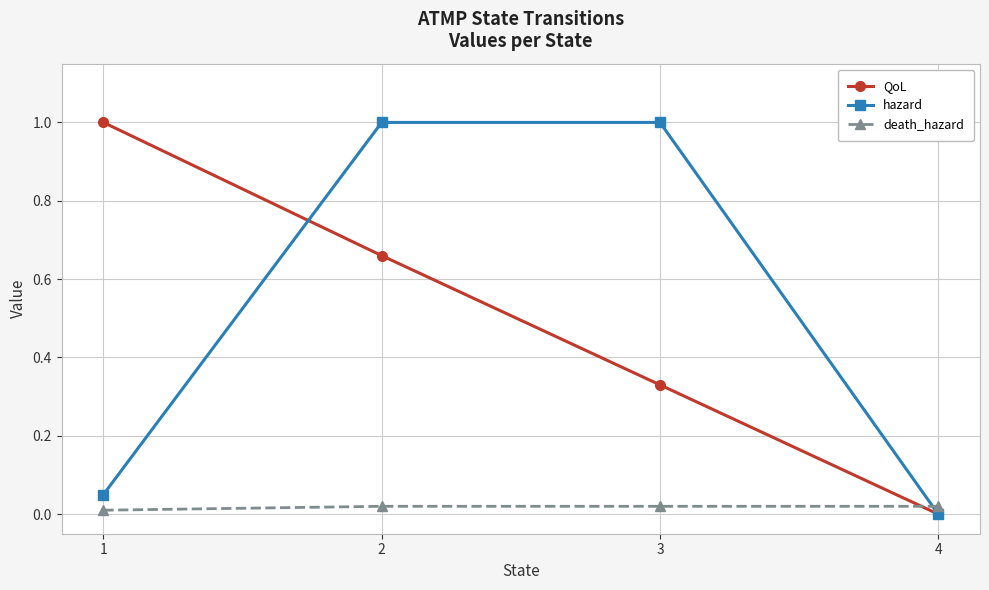

Rank the categories by QoL value from highest to lowest.

1, 2, 3, 4